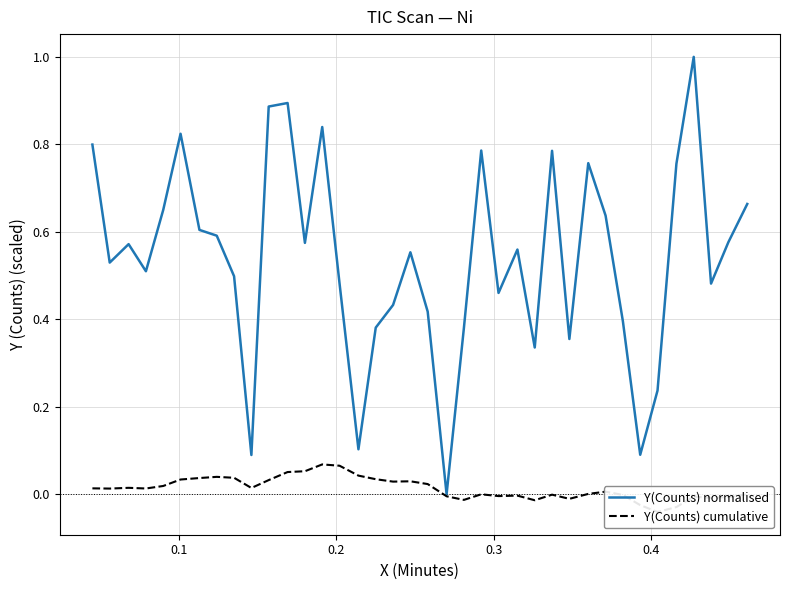

What is the maximum value for Y(Counts) normalised?

1.0